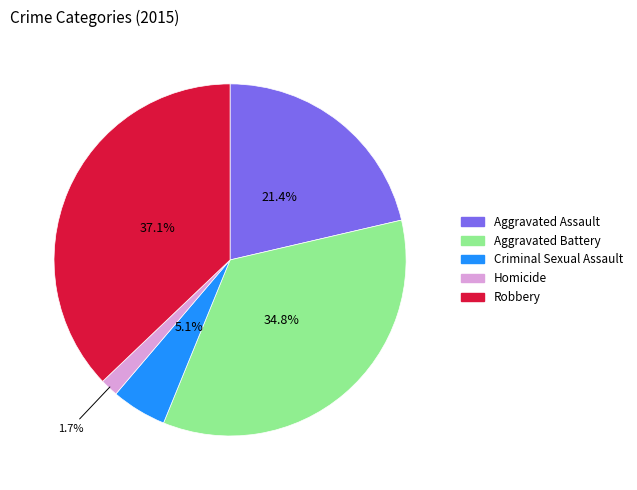

Combined, do Criminal Sexual Assault and Aggravated Assault account for over 50%?

No